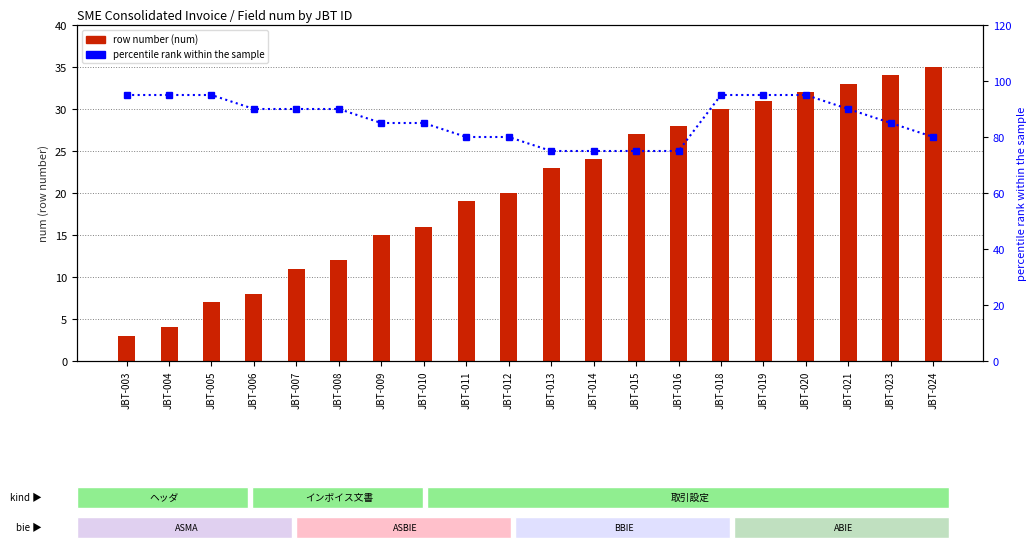

What is the value of the percentile rank within the sample bar at the 7th from the left?

85